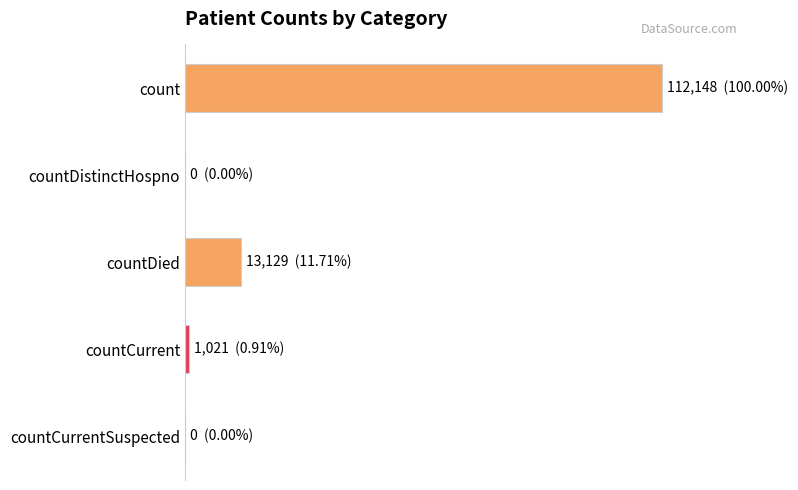

Does the chart contain stacked bars?

No